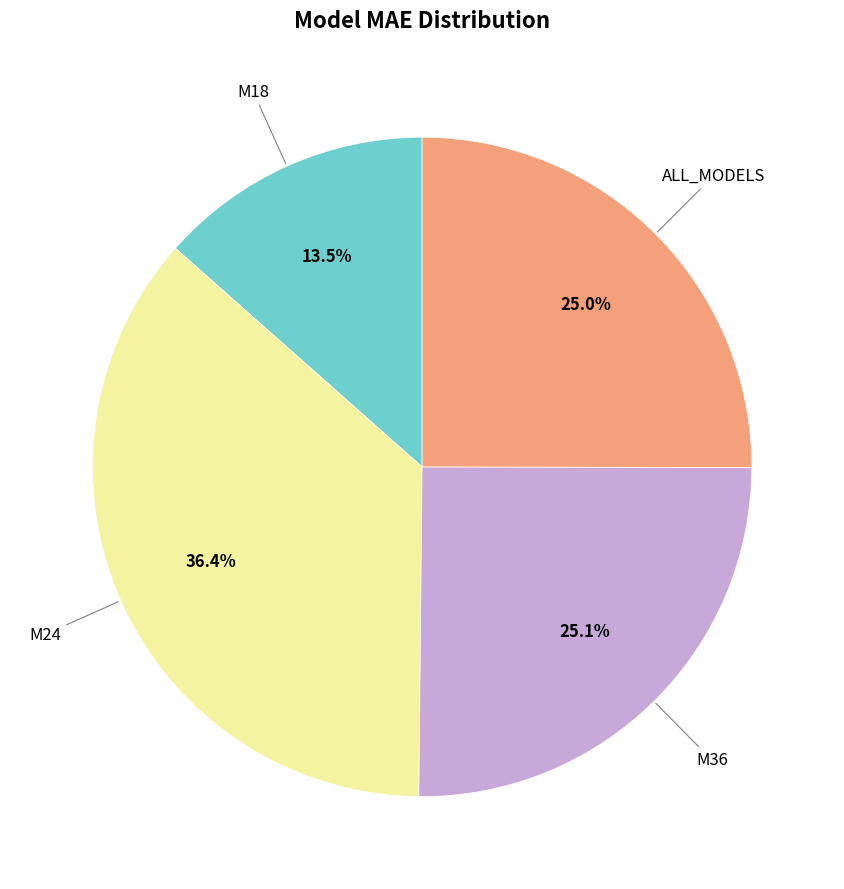

Is there any slice that represents more than half of the pie?

No